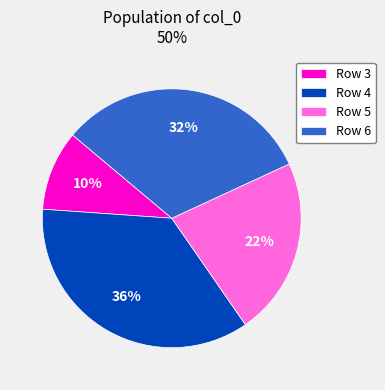

How many slices are in this pie chart?

4